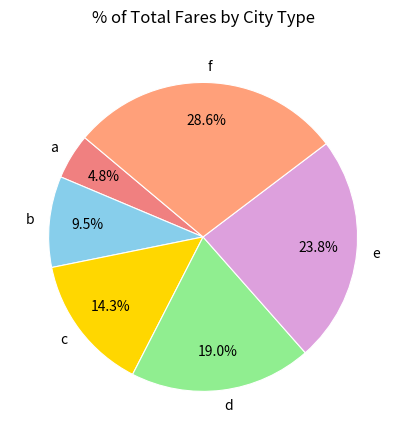

To the nearest percent, what portion does e represent?

24%